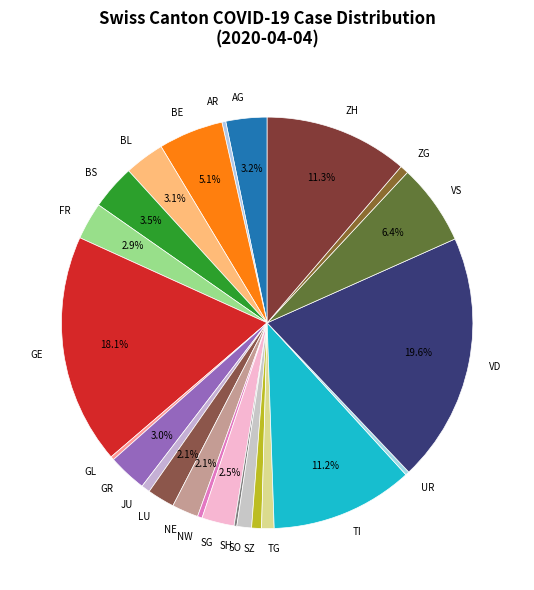

Does any single category account for the majority?

No